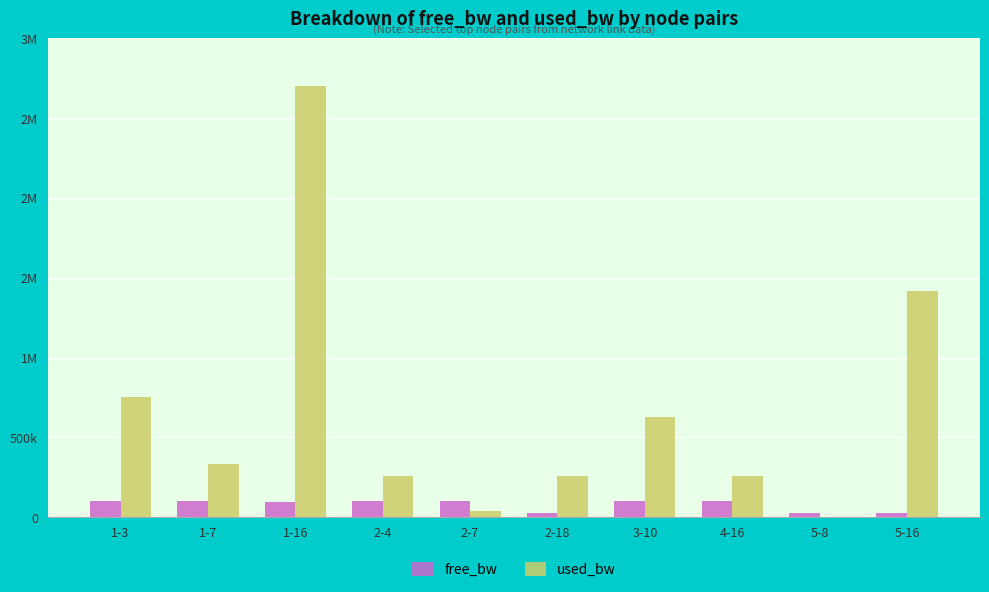

What is the label of the 3rd bar from the left?

1-16